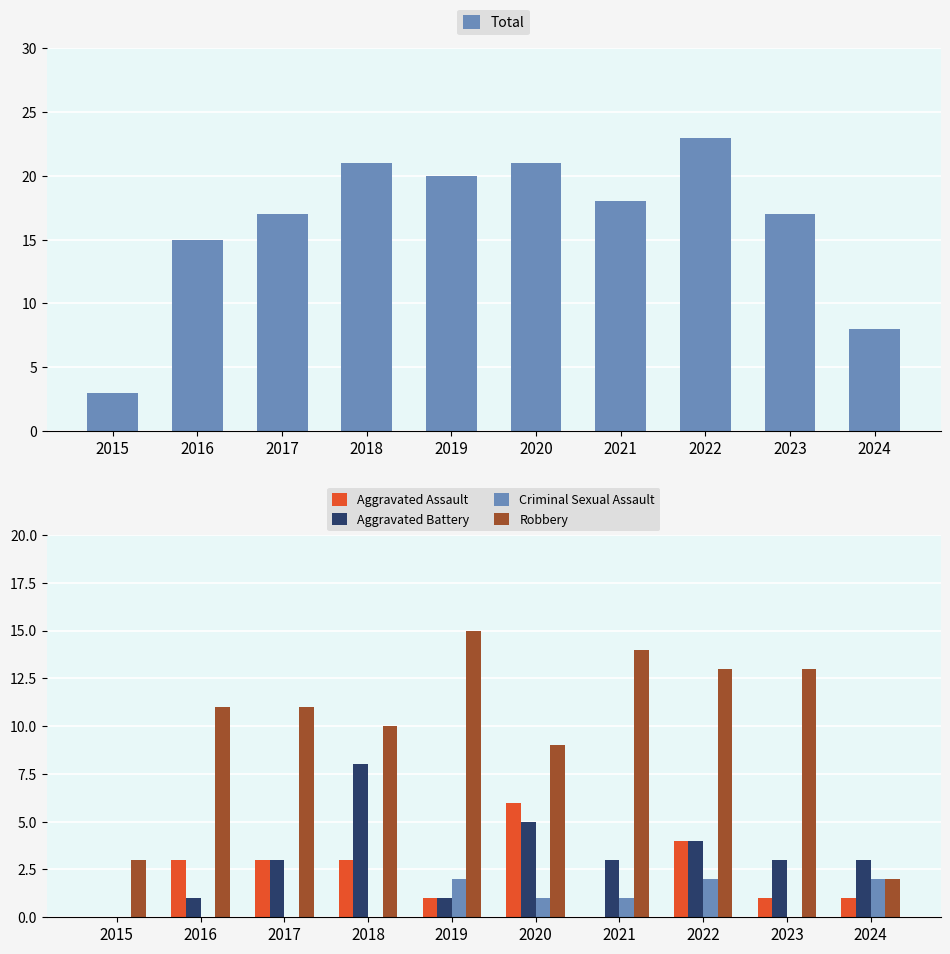

Which category has the highest value in the Aggravated Assault series?

2020